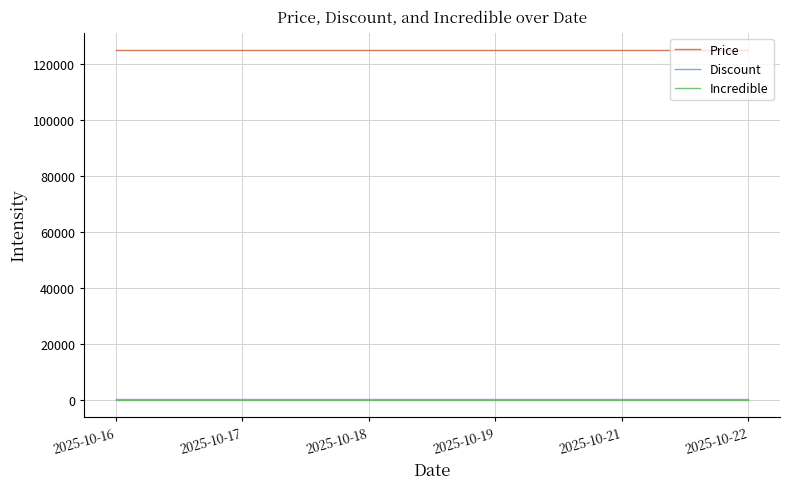

True or false: Price and Incredible intersect in this chart.

False